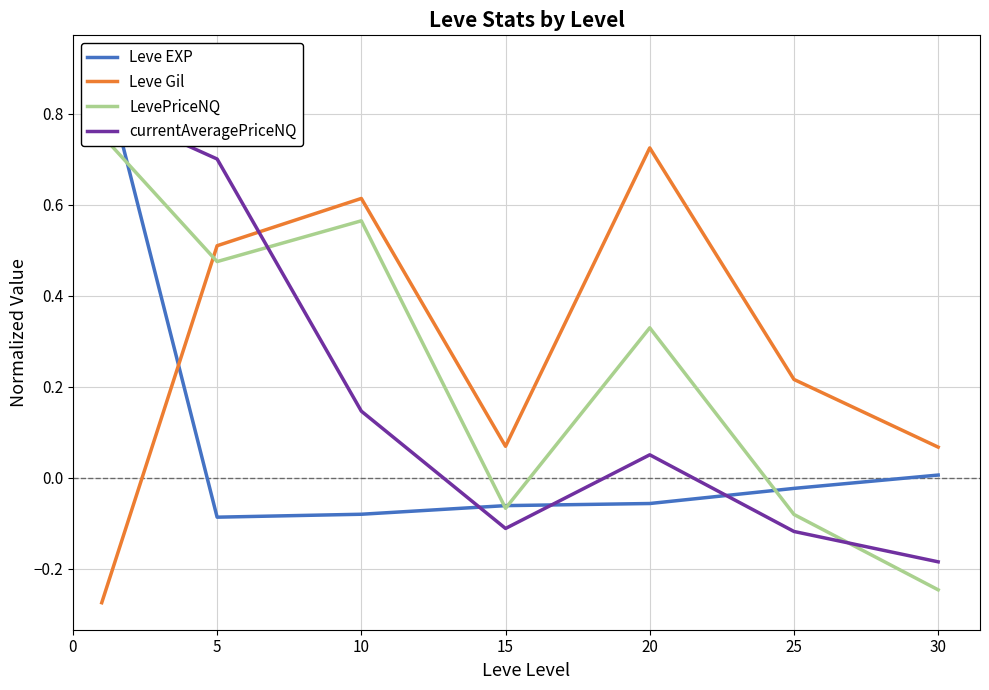

Between 10 and 25, which series saw the biggest shift?

LevePriceNQ